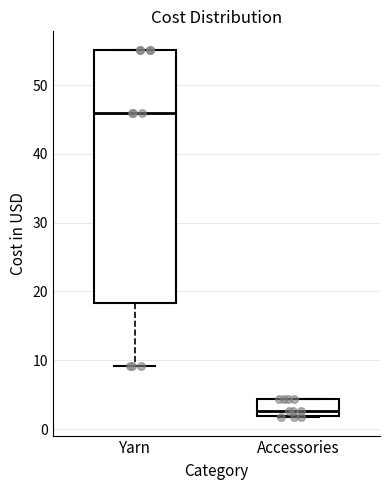

Reading left to right, transcribe this box plot: for each box, give where its median line is, the range the box spans, and where its two whiskers end, as read against the y-axis. The values are not printed on the chart, so give them approximately, as read against the axis.

Yarn: median 46, box 18 to 55, whiskers 9 to 55
Accessories: median 3, box 2 to 4, whiskers 2 to 4